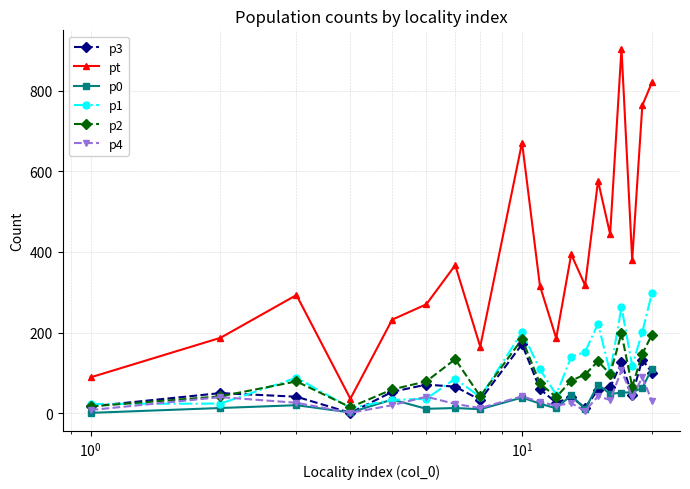

What is the maximum value shown in the chart?

904